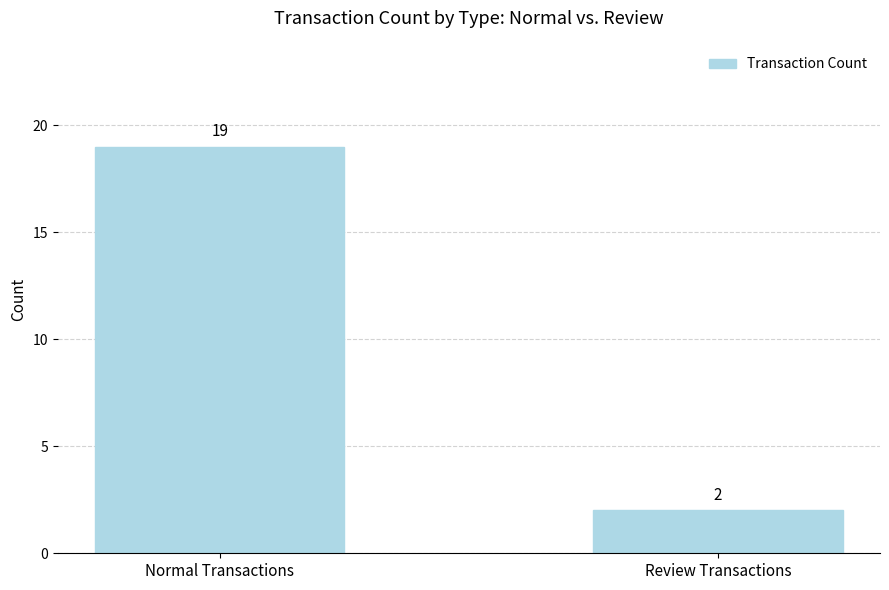

What is the label of the 2nd bar from the left?

Review Transactions